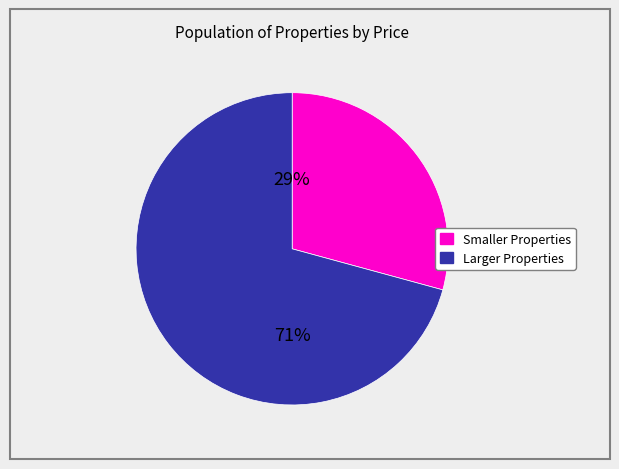

Do Larger Properties and Smaller Properties together represent more than half of the pie?

Yes